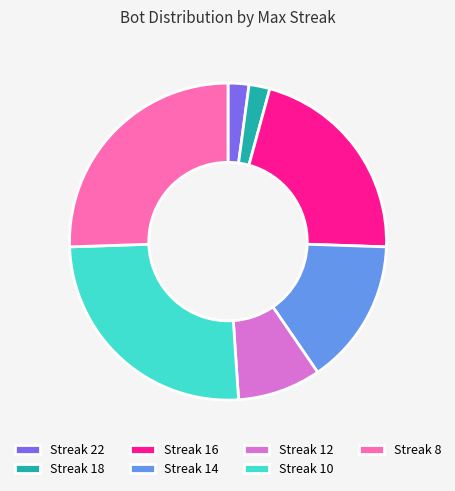

Do Streak 10 and Streak 8 together represent more than half of the pie?

Yes